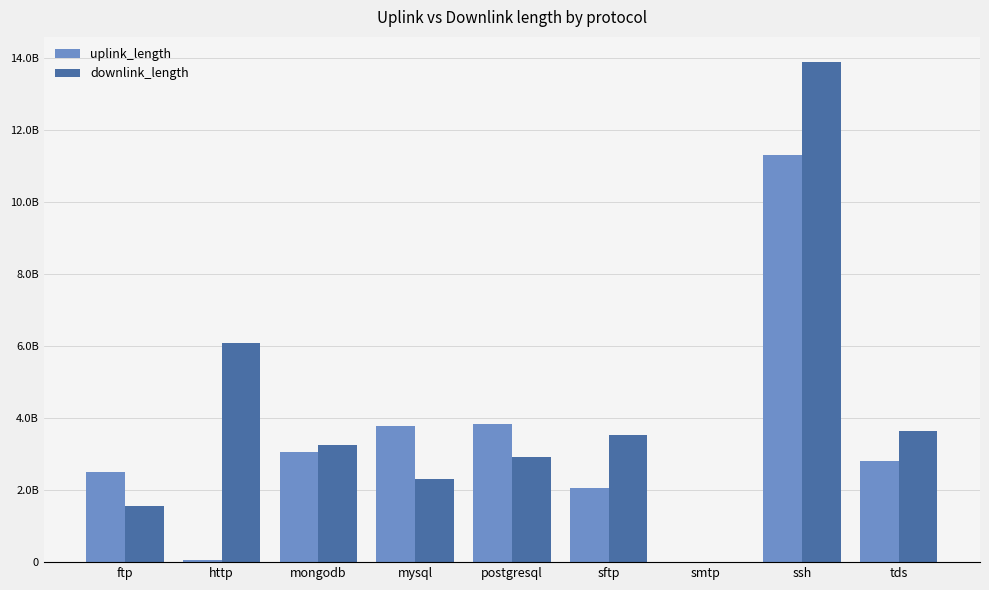

Reading left to right, what are all the values shown in this chart?

uplink_length: 2490244270	60009610	3060324493	3780285450	3840309301	2070263949	14295	11301481151	2820354420
downlink_length: 1560345291	6094005910	3240391292	2310423648	2910446306	3540386160	23195	13881514049	3630412302